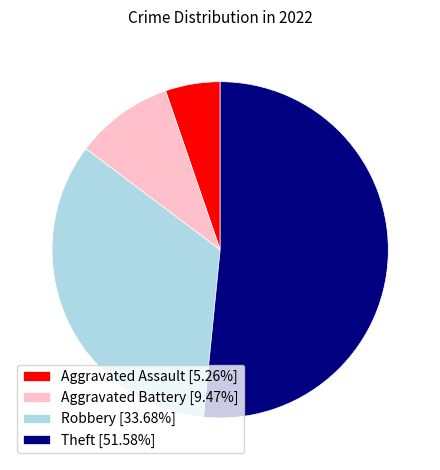

What is the largest slice in the pie chart?

Theft